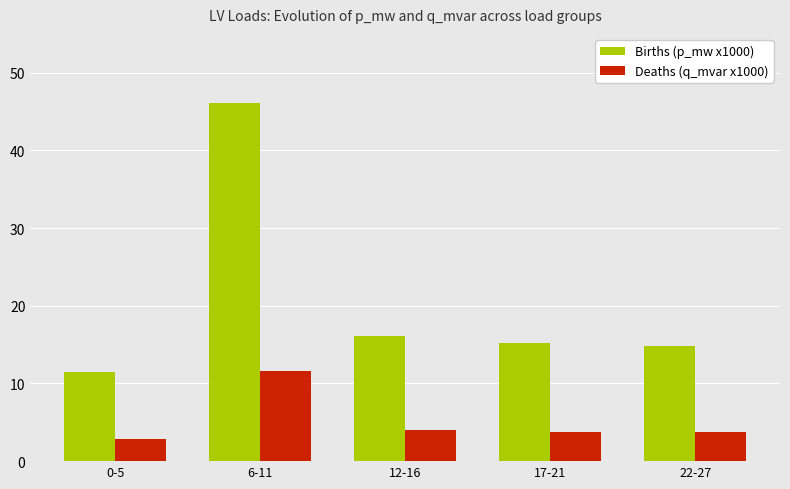

What is the minimum value shown in the chart?

2.9